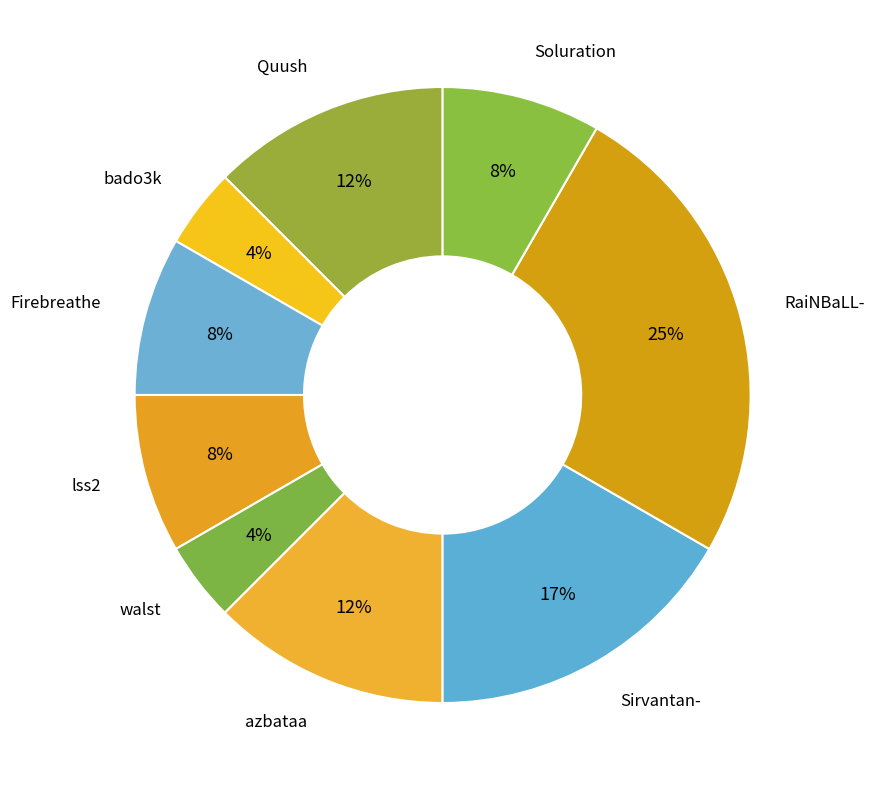

Do Firebreathe and Soluration together represent more than half of the pie?

No